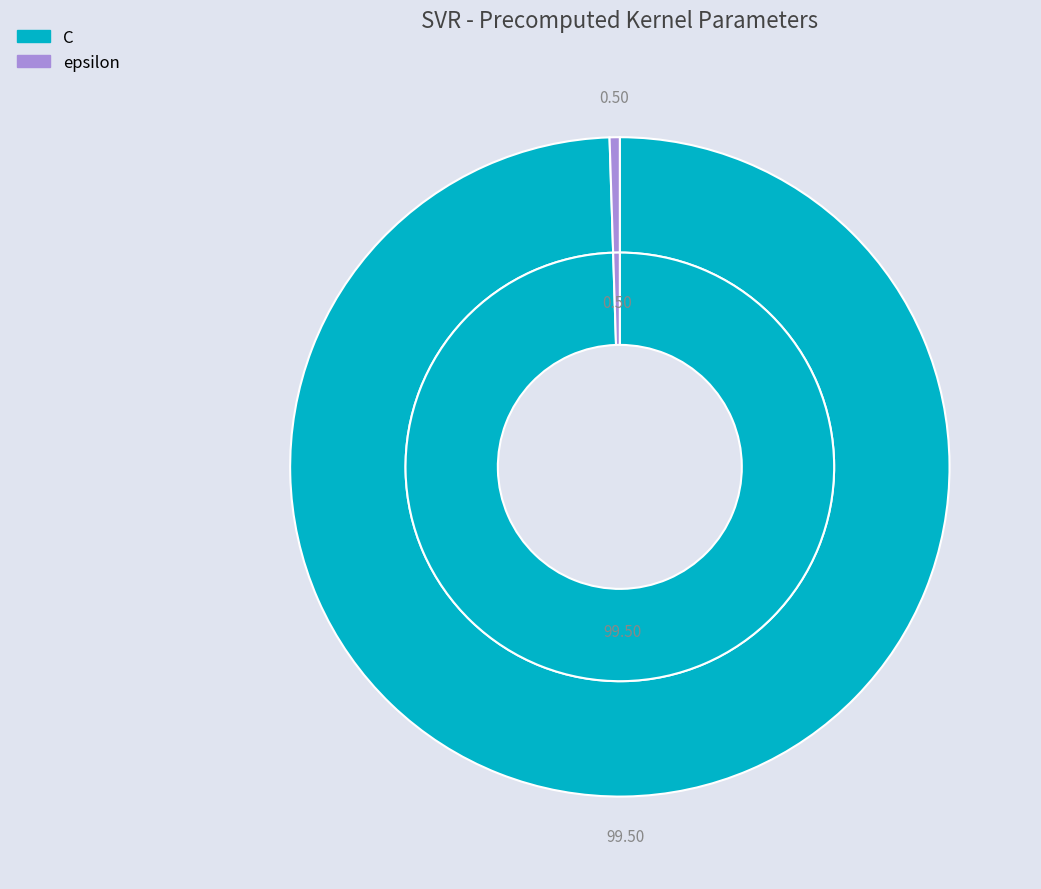

Does C account for over 50% of the chart?

Yes